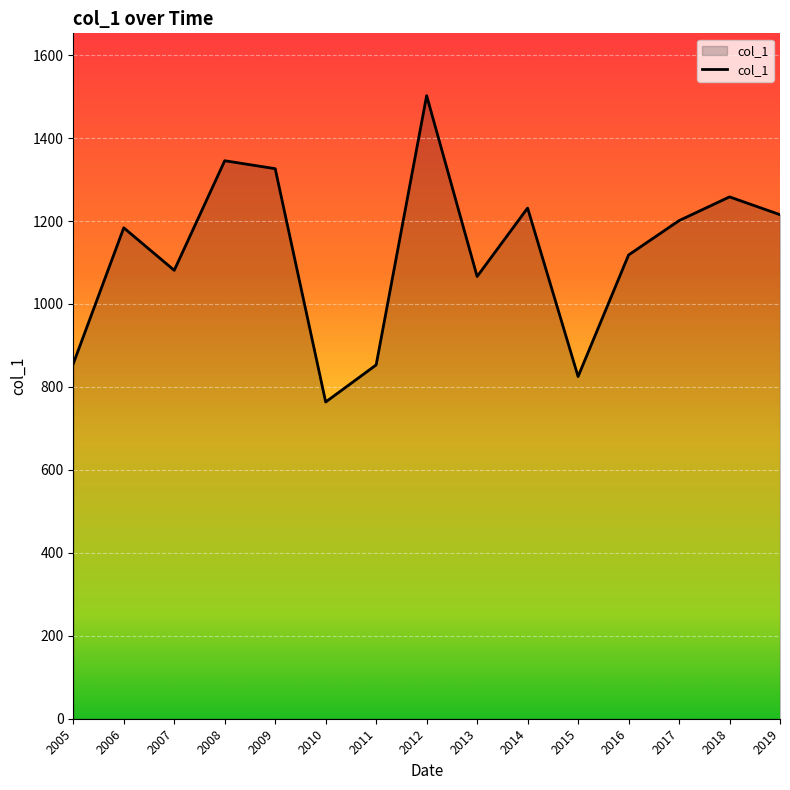

What is the smallest value displayed?

763.7